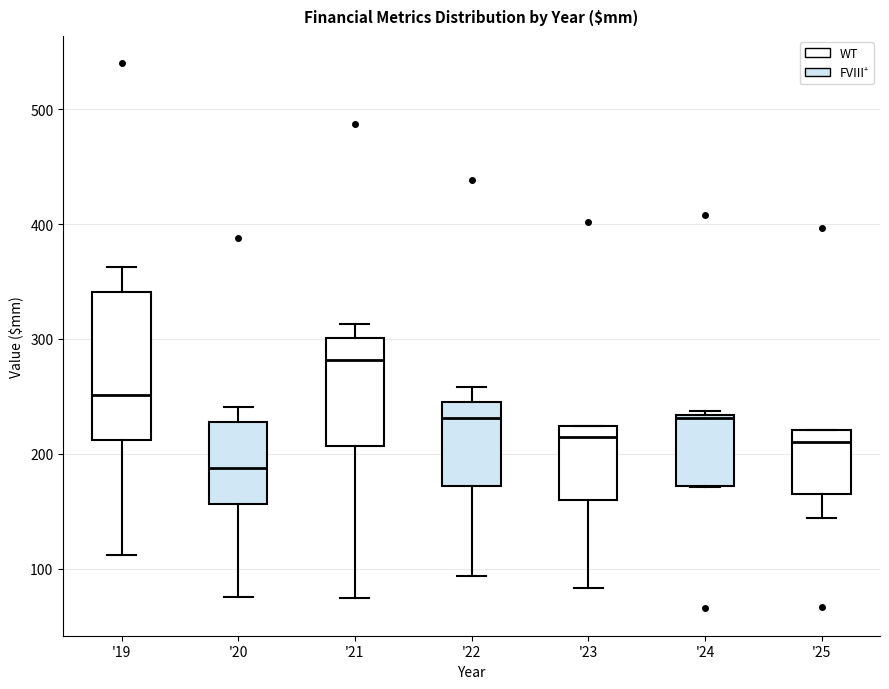

Where does the median line of the box for '22 sit on the y-axis? The values are not printed on the chart, so give them approximately, as read against the axis.

230